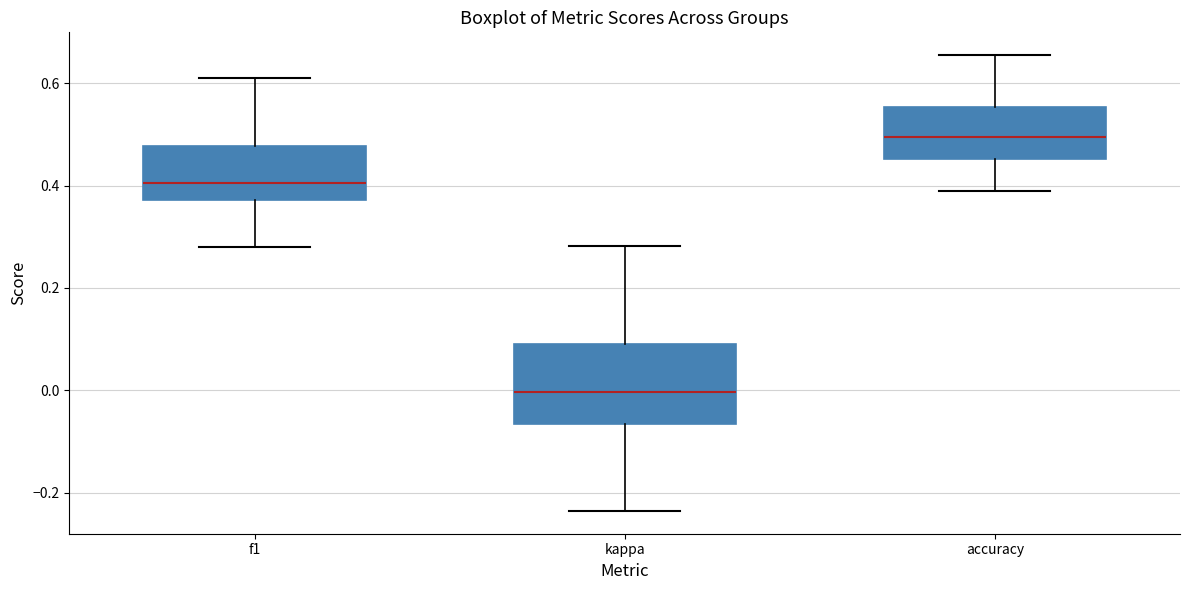

Where does the lower whisker of the box for accuracy end on the y-axis? The values are not printed on the chart, so give them approximately, as read against the axis.

0.38